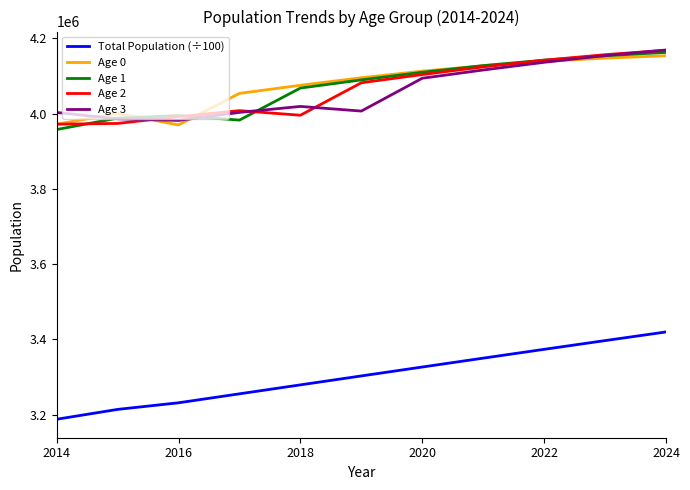

True or false: Age 2 and Total Population (÷100) intersect in this chart.

False